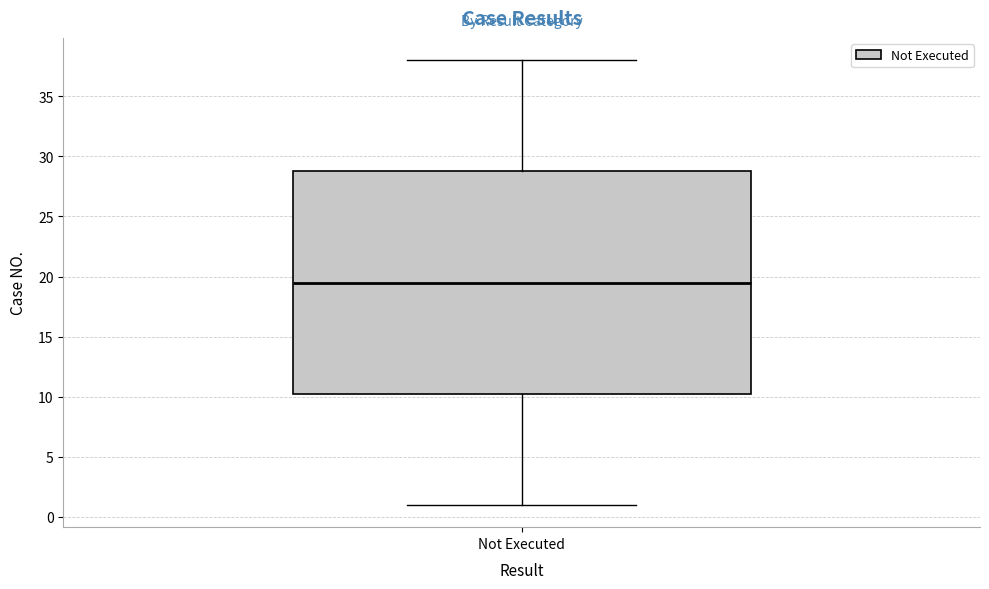

Read this box plot against the y-axis: the position of the median line, the range covered by the box, and the ends of both whiskers. The values are not printed on the chart, so give them approximately, as read against the axis.

median 19.5, box 10.5 to 29.0, whiskers 1.0 to 38.0